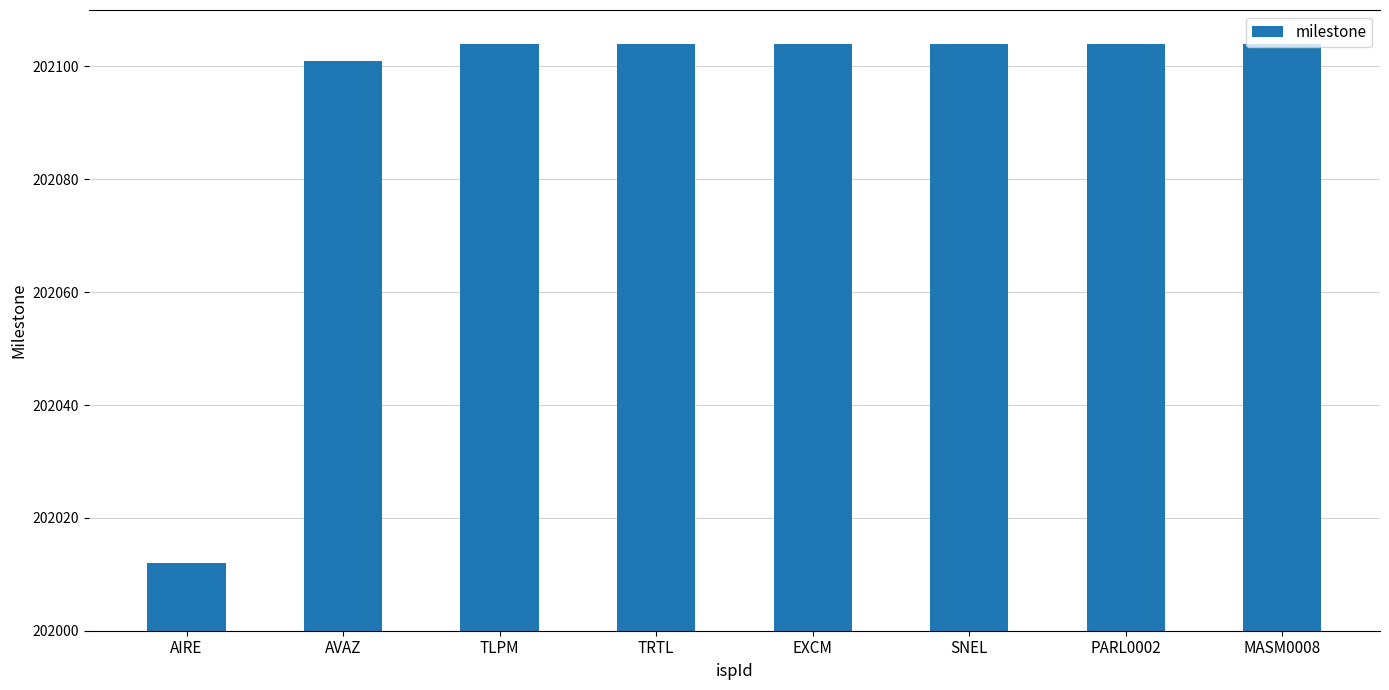

Reading right to left, transcribe all the data shown in this chart.

MASM0008=202104	PARL0002=202104	SNEL=202104	EXCM=202104	TRTL=202104	TLPM=202104	AVAZ=202101	AIRE=202012